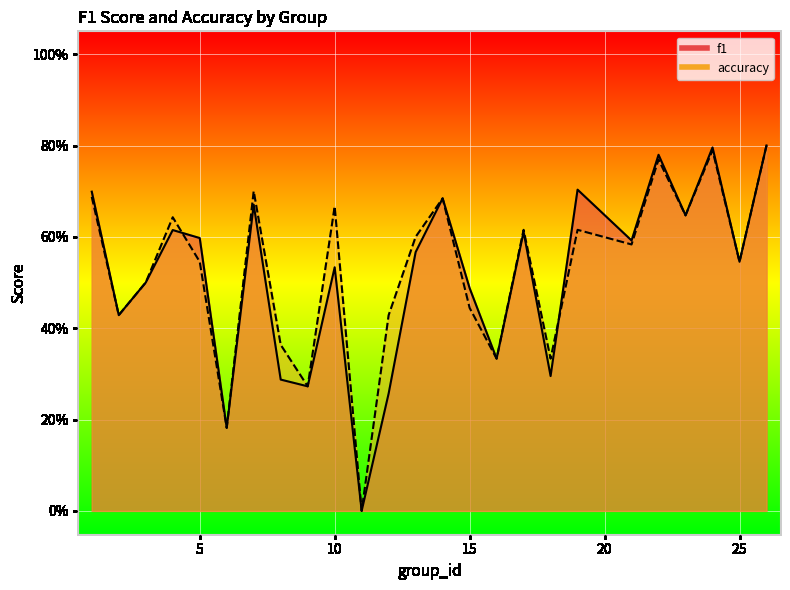

What are all the series names shown in the legend?

f1, accuracy